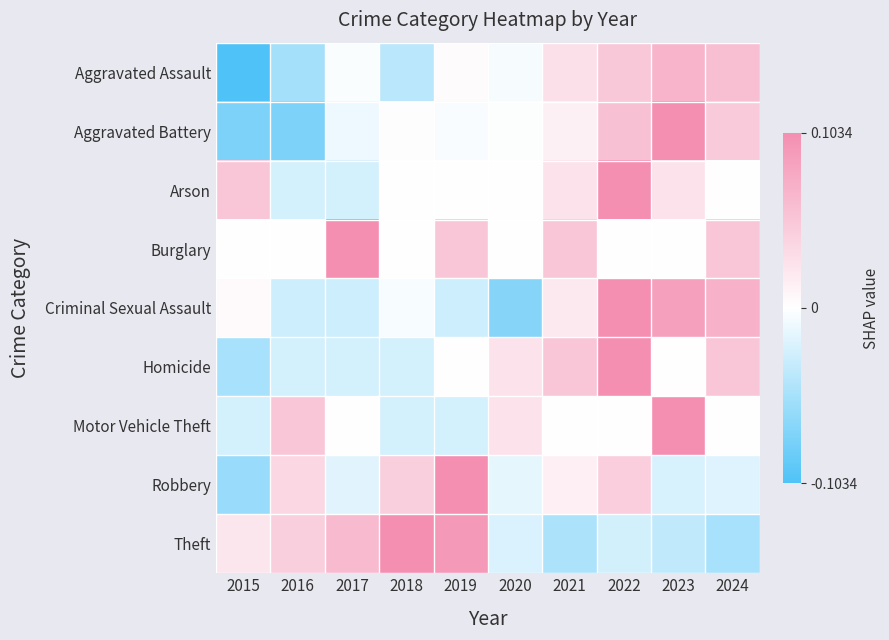

Which has a higher value, 2022 or 2018?

2022